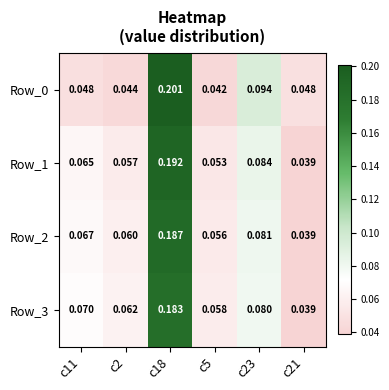

At how many categories does at least one series exceed 0?

6